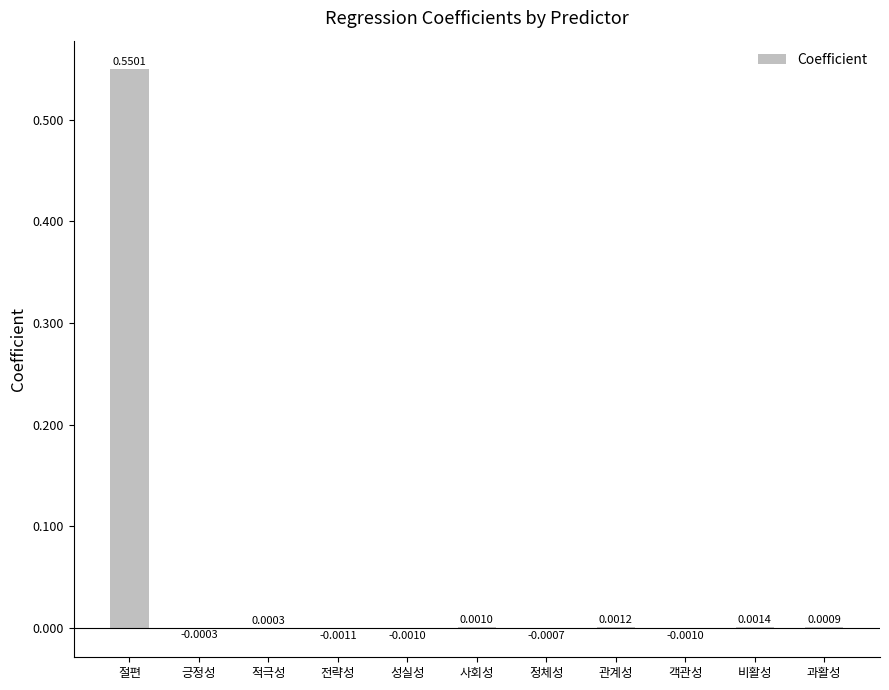

Which label corresponds to the largest value in the chart?

절편